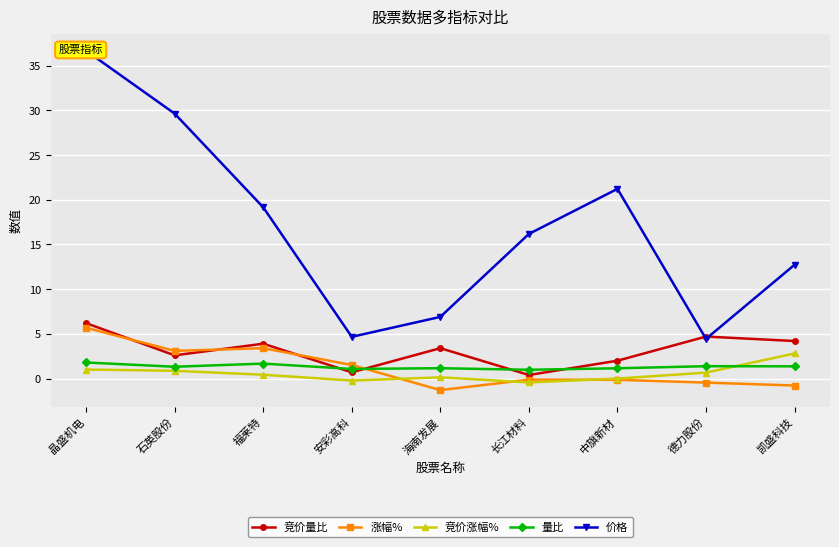

Between 石英股份 and 安彩高科, which is larger?

石英股份